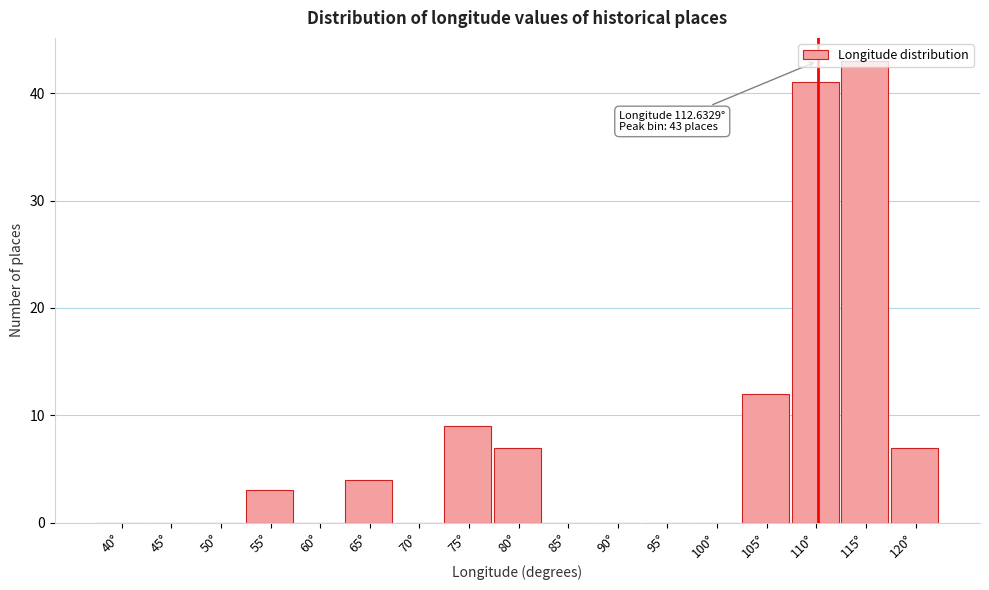

Between 95° and 65°, which is larger?

65°